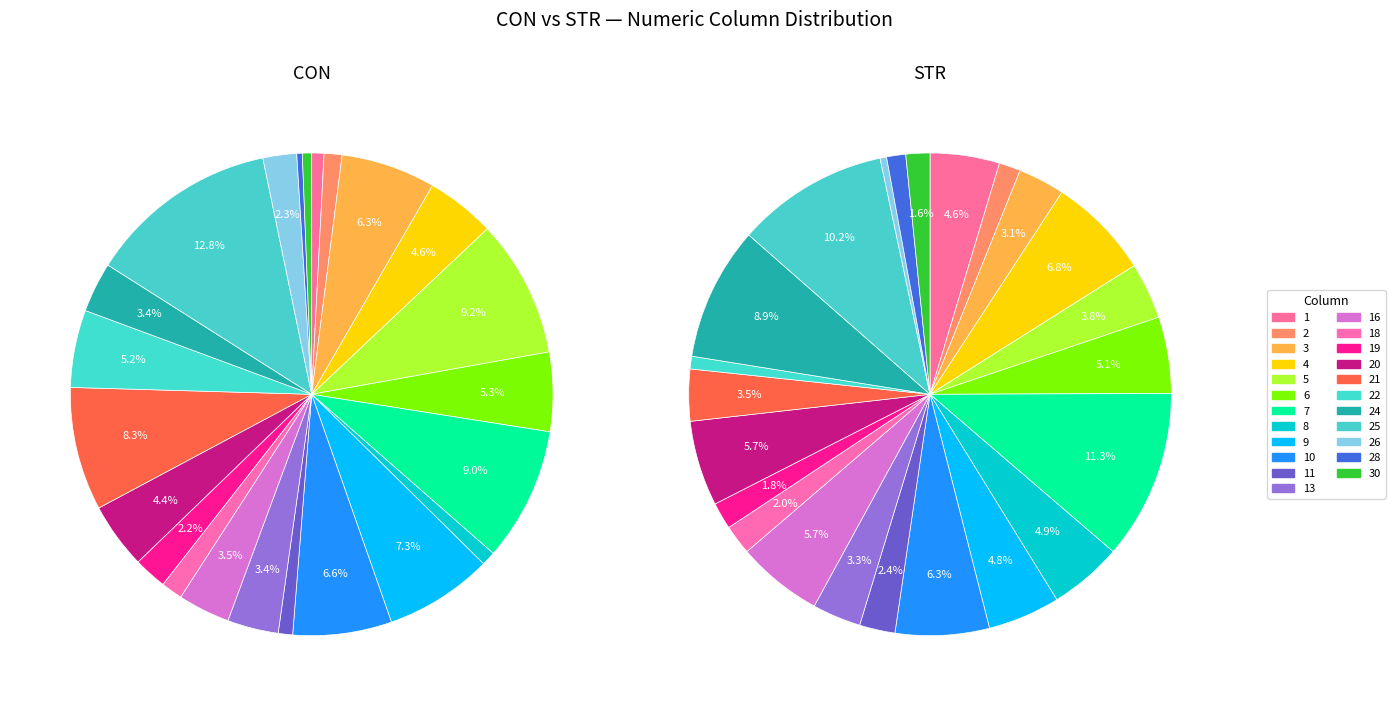

Which series has the largest range (max minus min)?

CON